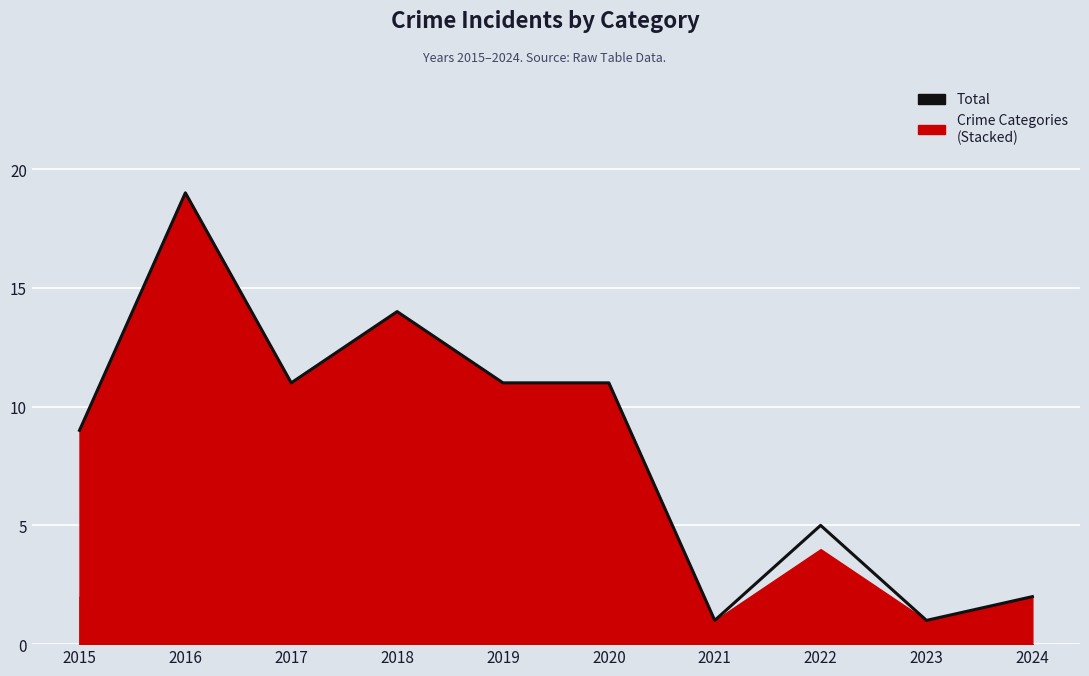

At which label does the data first exceed 11?

2016